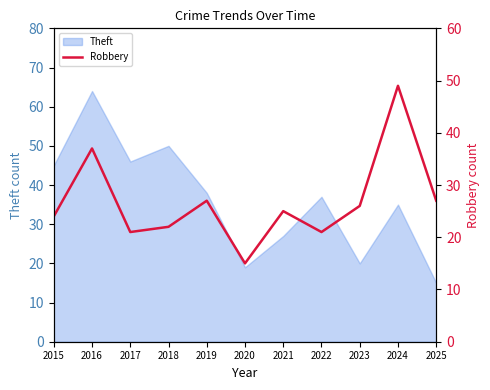

How many points are lower than both their immediate neighbors (excluding endpoints)?

3